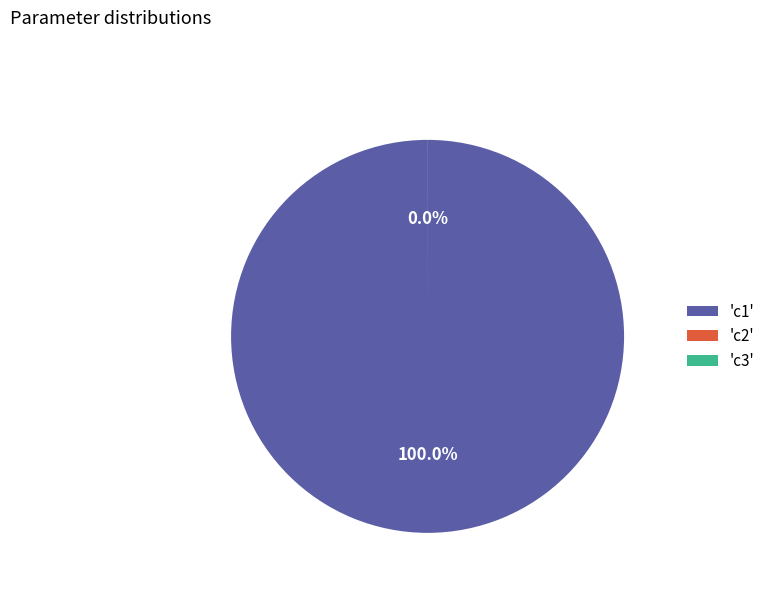

Count the number of slices in the pie.

3